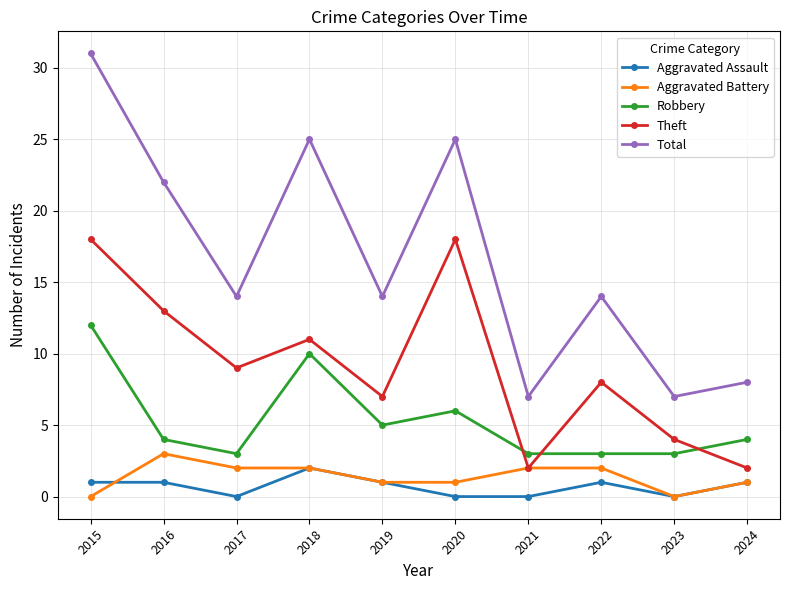

True or false: Aggravated Assault and Total intersect in this chart.

False